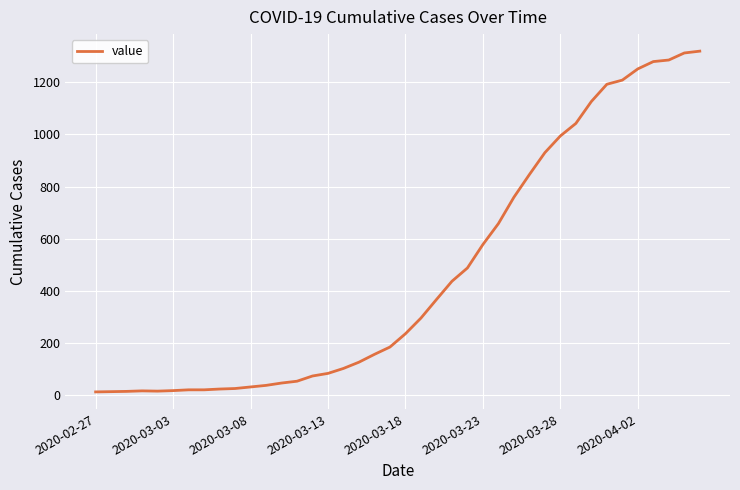

What is the greatest value displayed?

1319